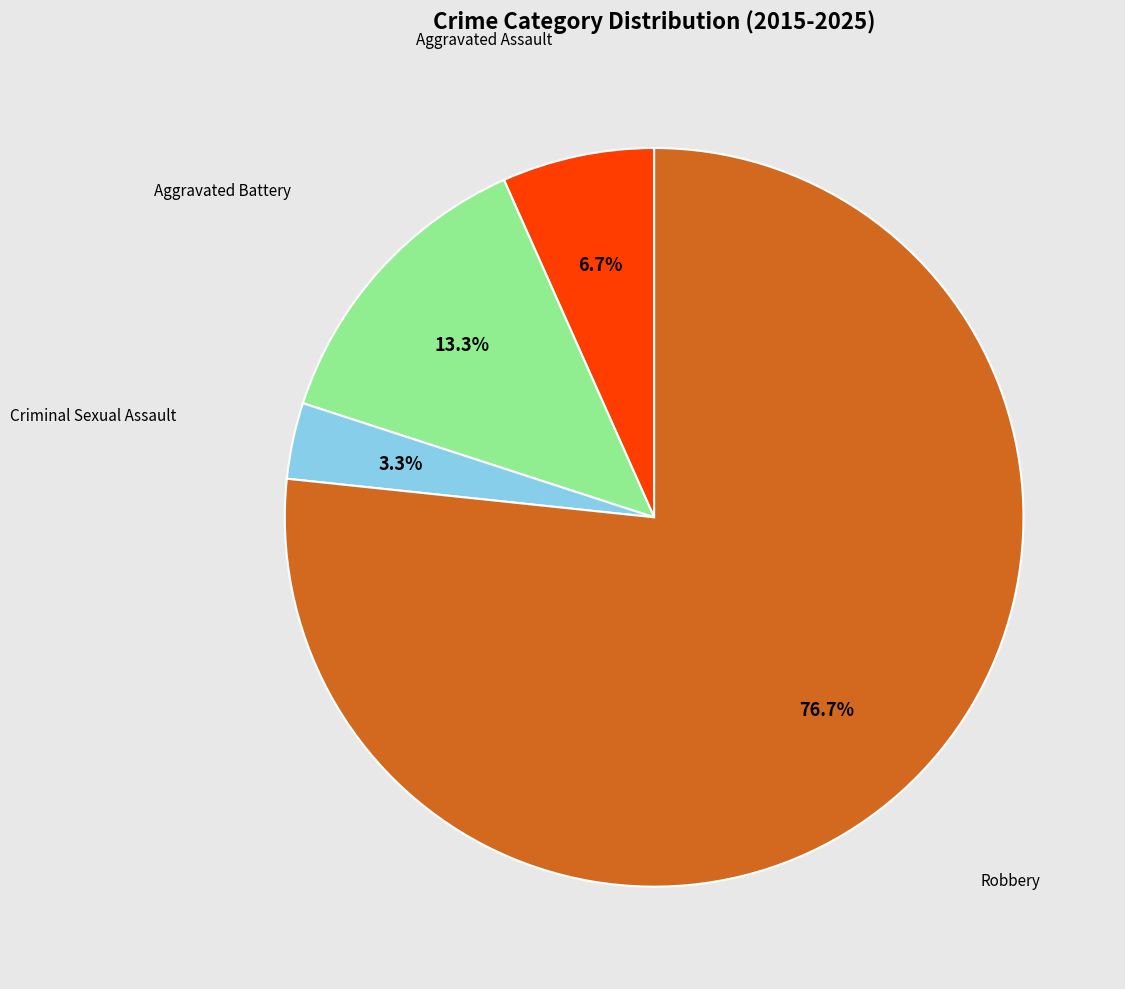

To the nearest percent, what percentage of the pie is Aggravated Assault?

7%